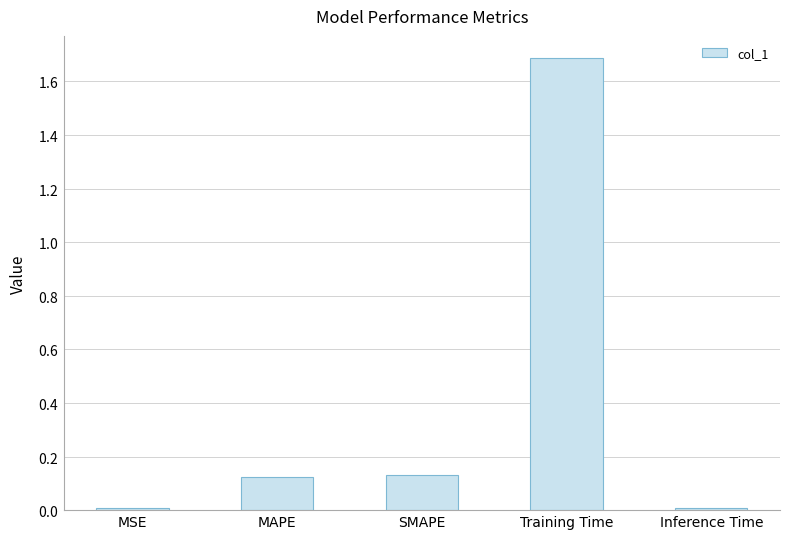

Are the bars horizontal?

No